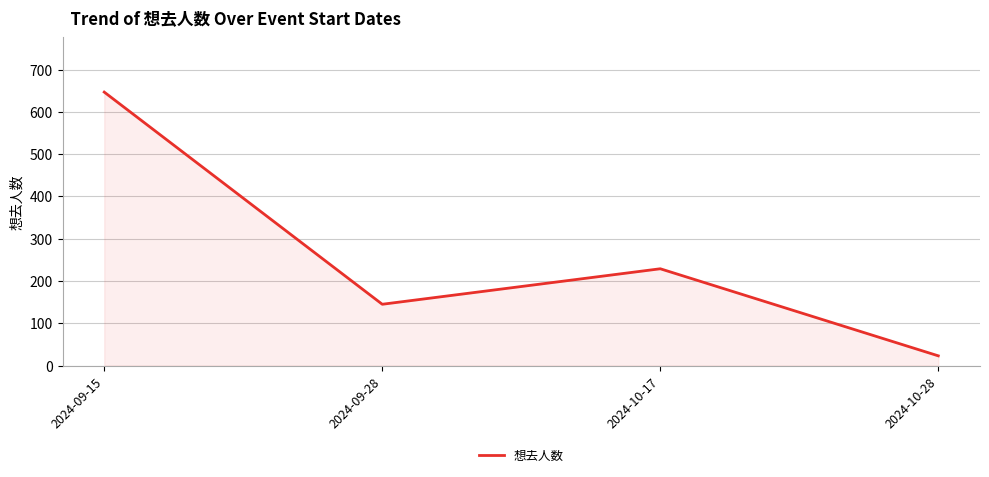

List the labels in order of value, largest first.

2024-09-15, 2024-10-17, 2024-09-28, 2024-10-28